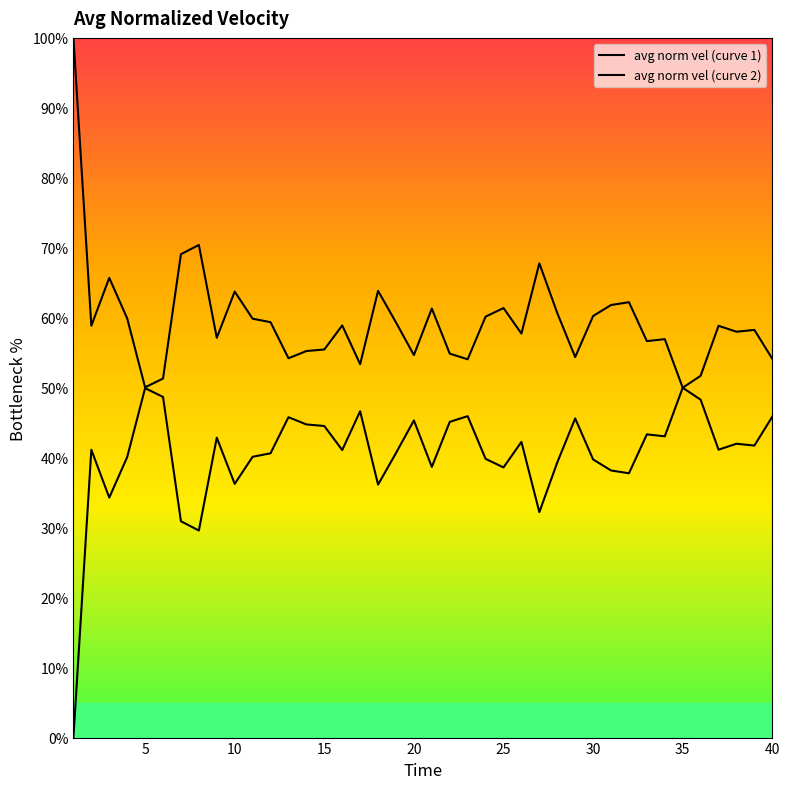

How many interior local peaks (higher than both neighbors) does the data have?

12